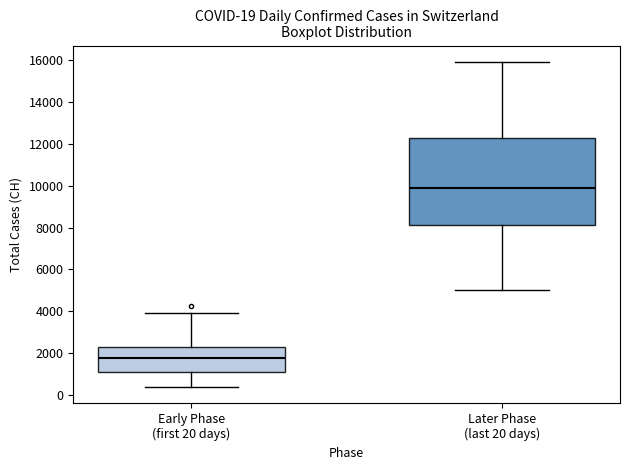

Comparing the boxes themselves (not the whiskers), which one is the tallest?

Later Phase (last 20 days)